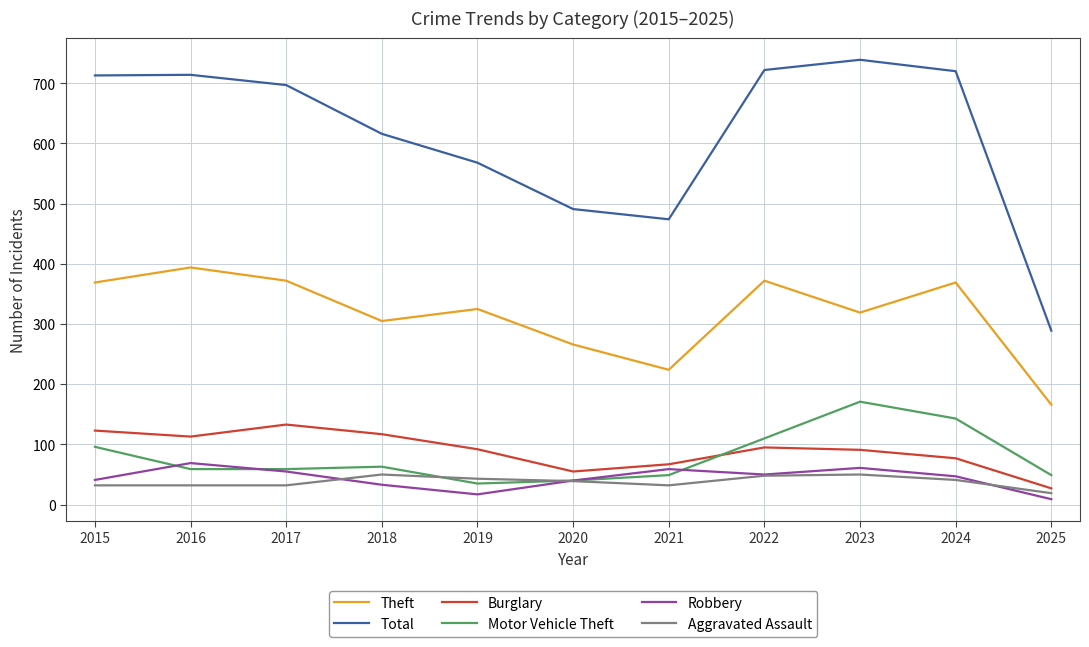

True or false: Total and Motor Vehicle Theft intersect in this chart.

False